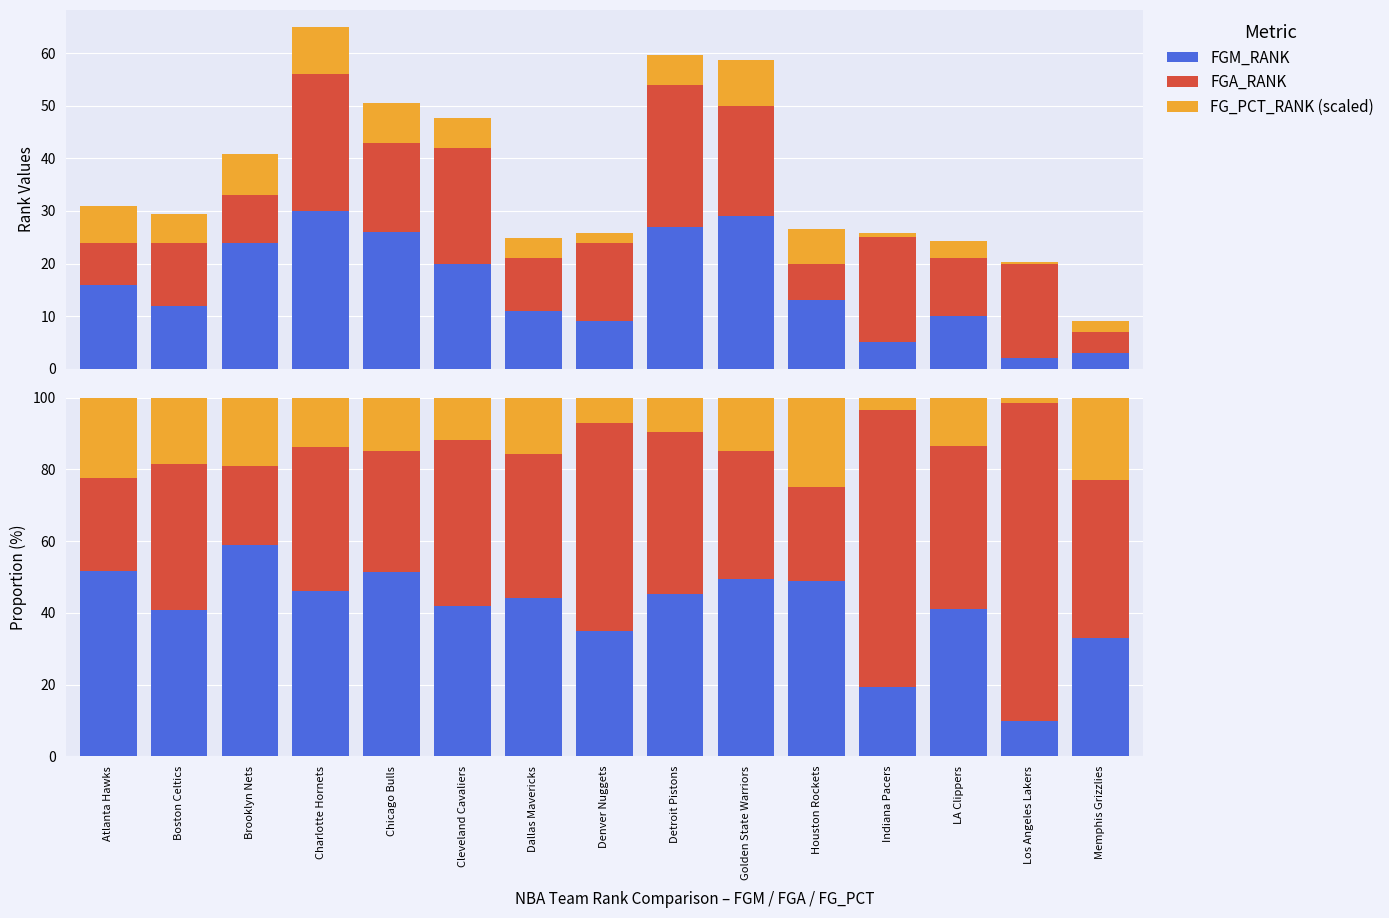

True or false: FGA_RANK has a value of 46.1 at Cleveland Cavaliers.

True